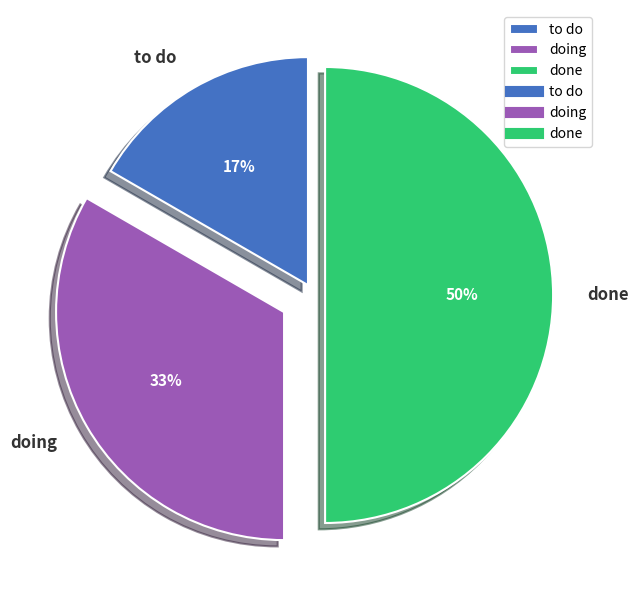

True or false: done accounts for 50% of the total.

True